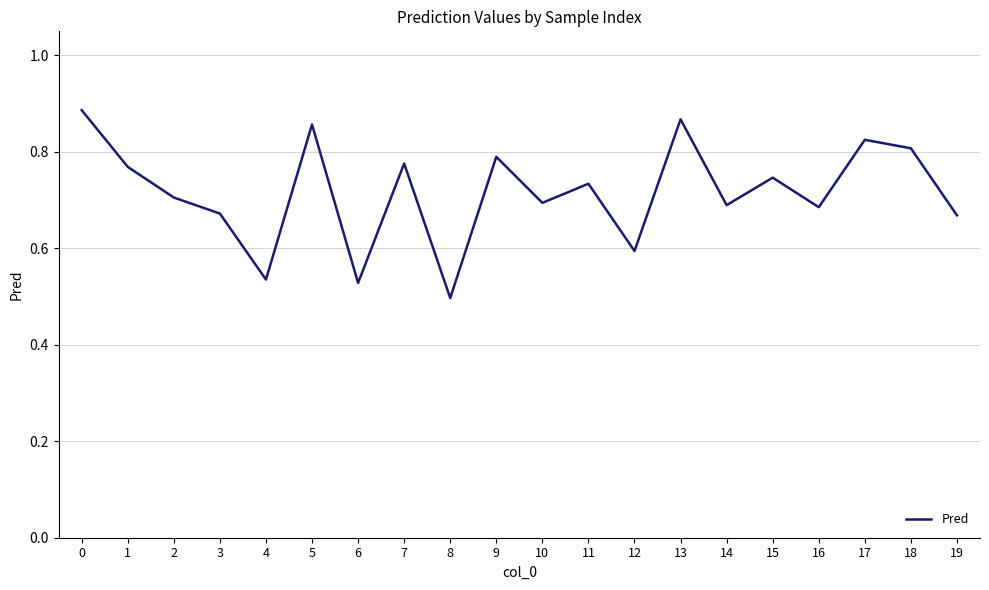

Which label corresponds to the smallest value in the chart?

8